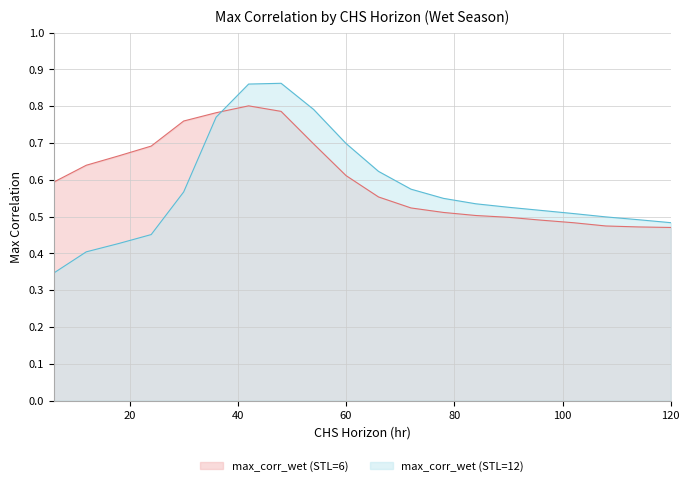

Which label corresponds to the smallest value in the chart?

6